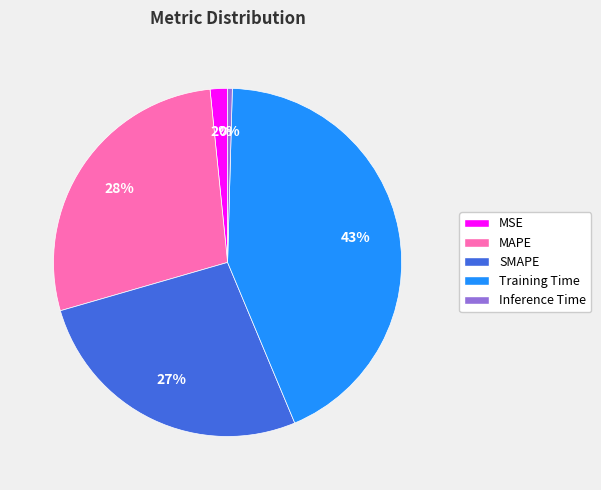

Count the number of slices in the pie.

5